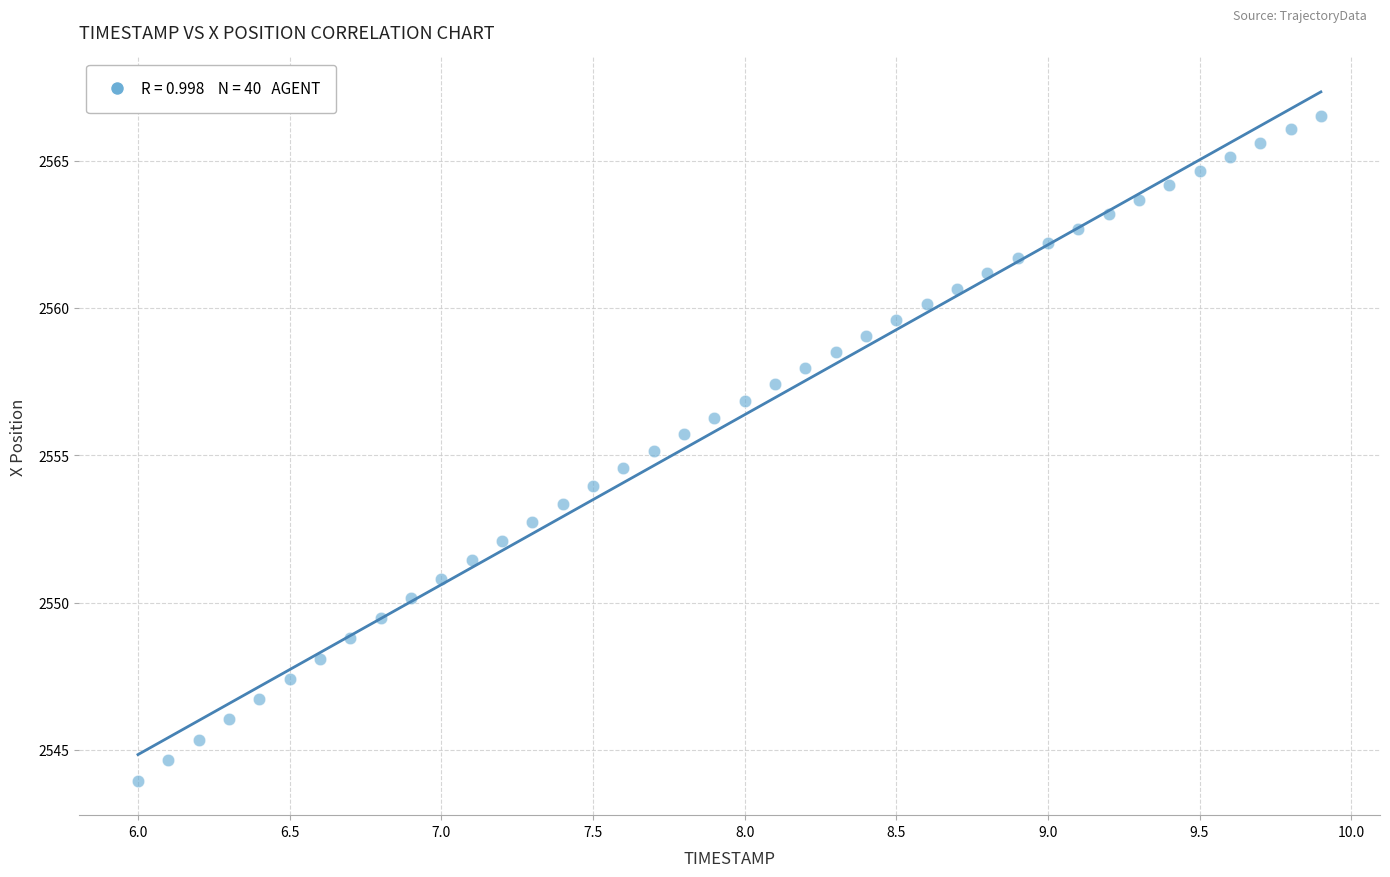

What is the range of Y values (max minus min)?

22.6